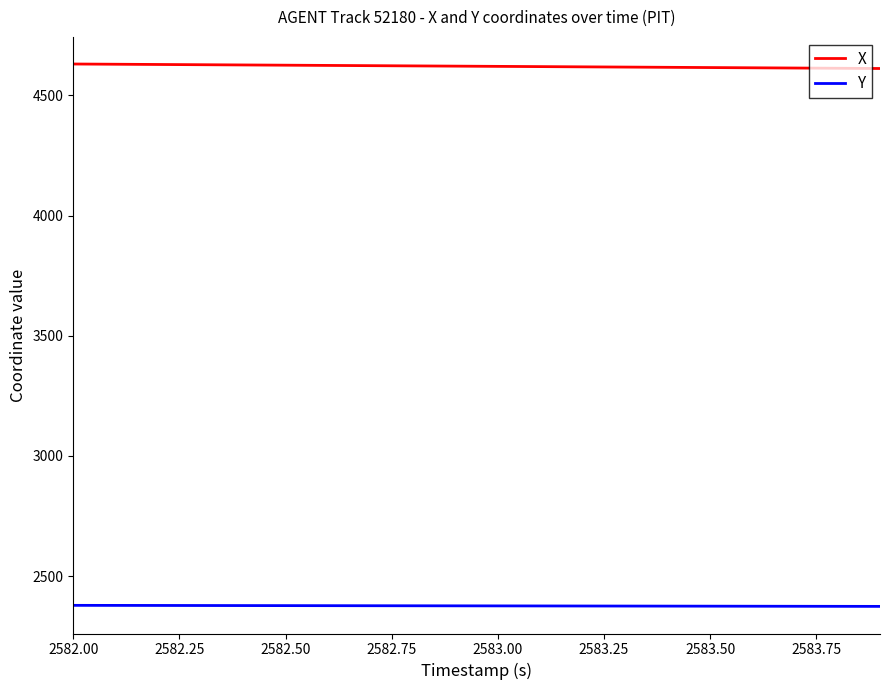

What is the difference between the second highest and second lowest values in the X series?

16.7